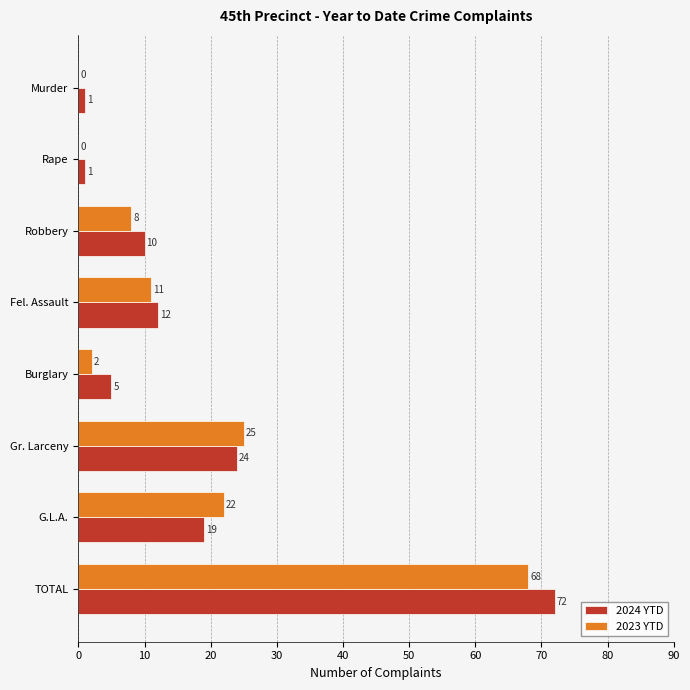

Which series changed the most between Fel. Assault and TOTAL?

2024 YTD